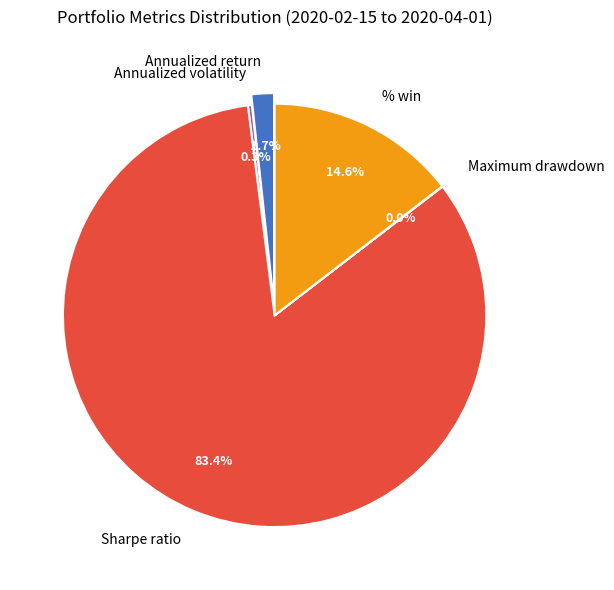

Which slice is the largest?

Sharpe ratio